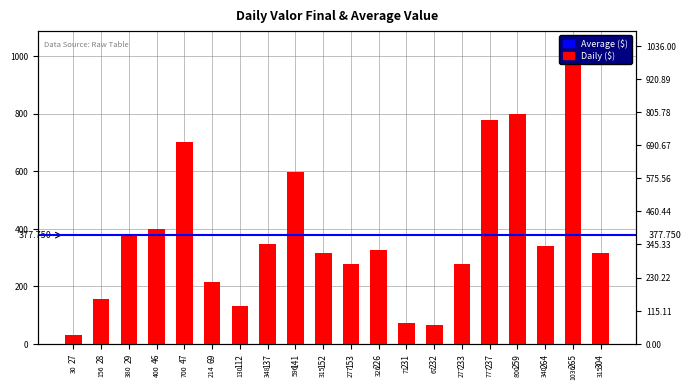

What is the difference between the second highest and second lowest values?

733